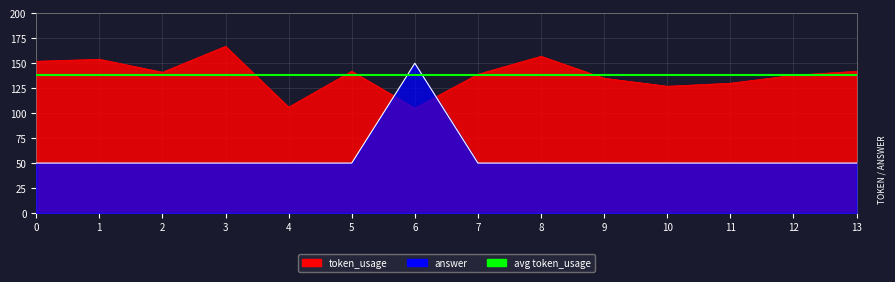

Rank the categories by answer value from highest to lowest.

6, 0, 1, 2, 3, 4, 5, 7, 8, 9, 10, 11, 12, 13